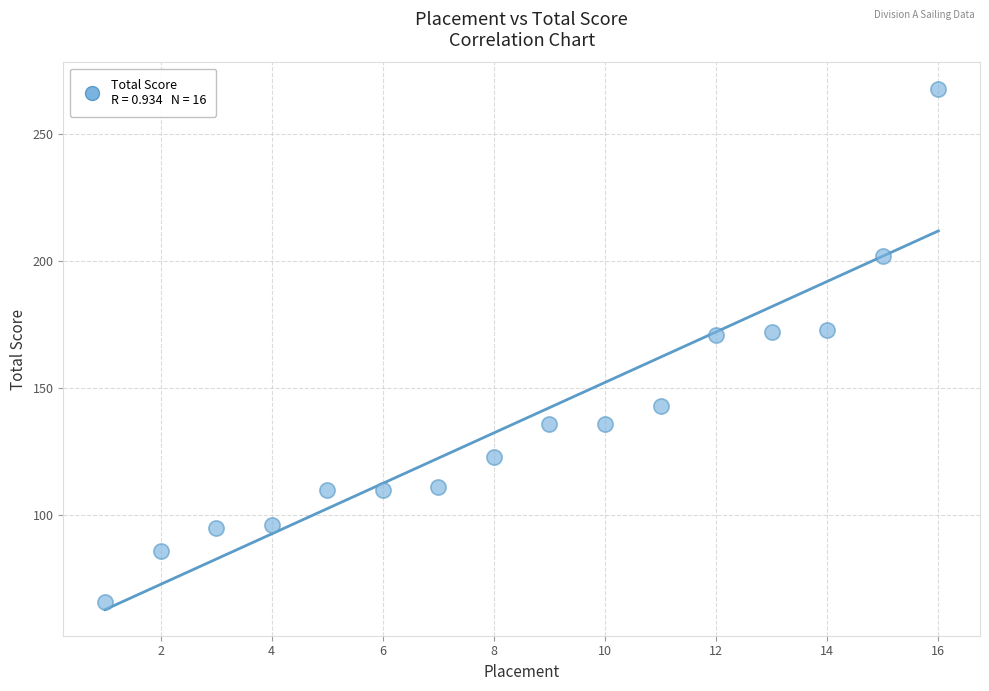

What is the range of X values (max minus min)?

15